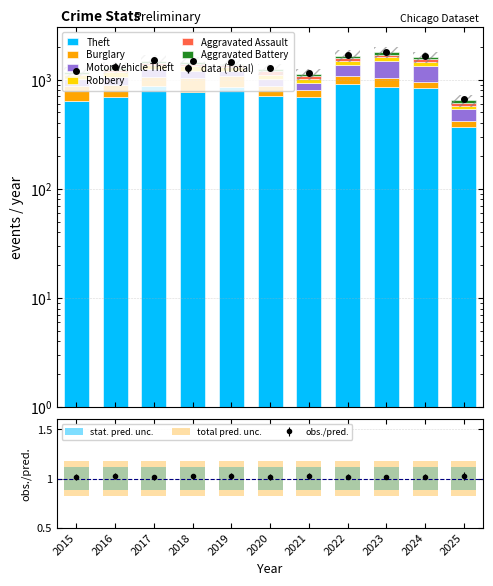

At which label does Theft reach its minimum?

2025